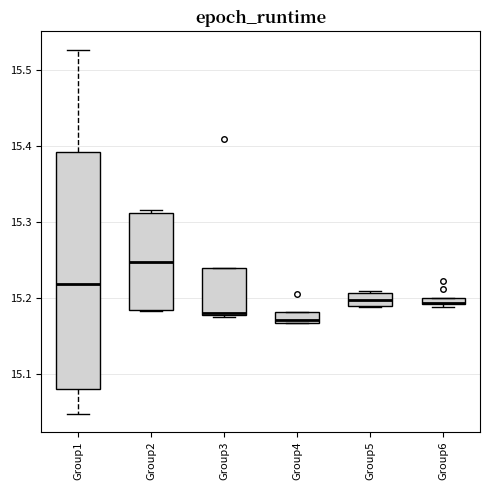

Where is the lower edge of the box for Group4 on the y-axis? The values are not printed on the chart, so give them approximately, as read against the axis.

15.17